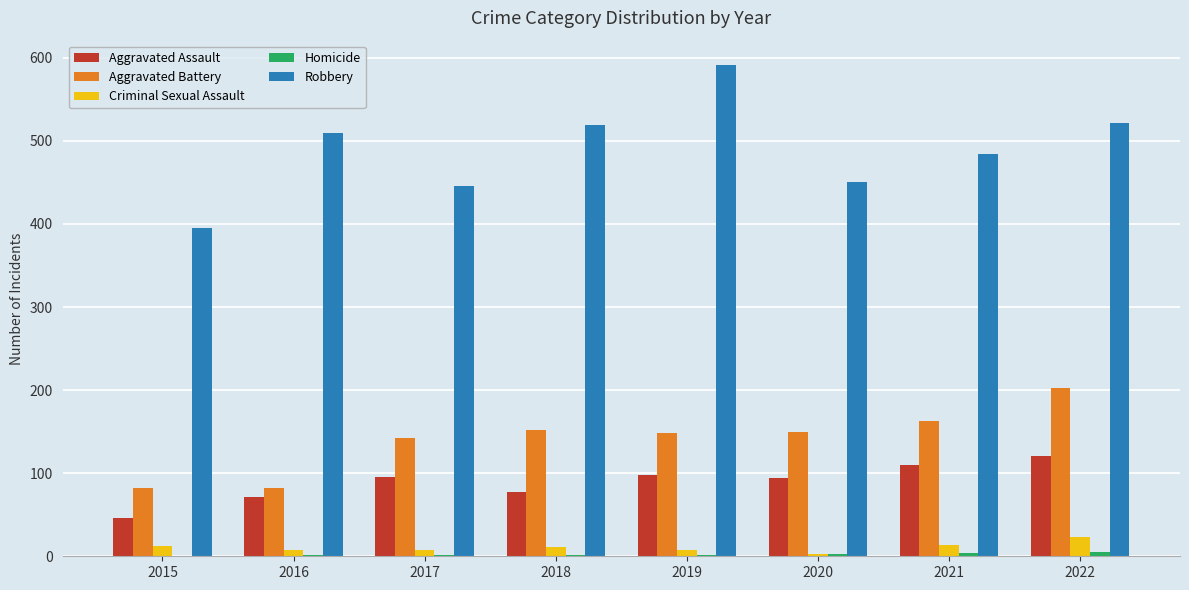

What is the spread (max minus min) of values at 2017?

445